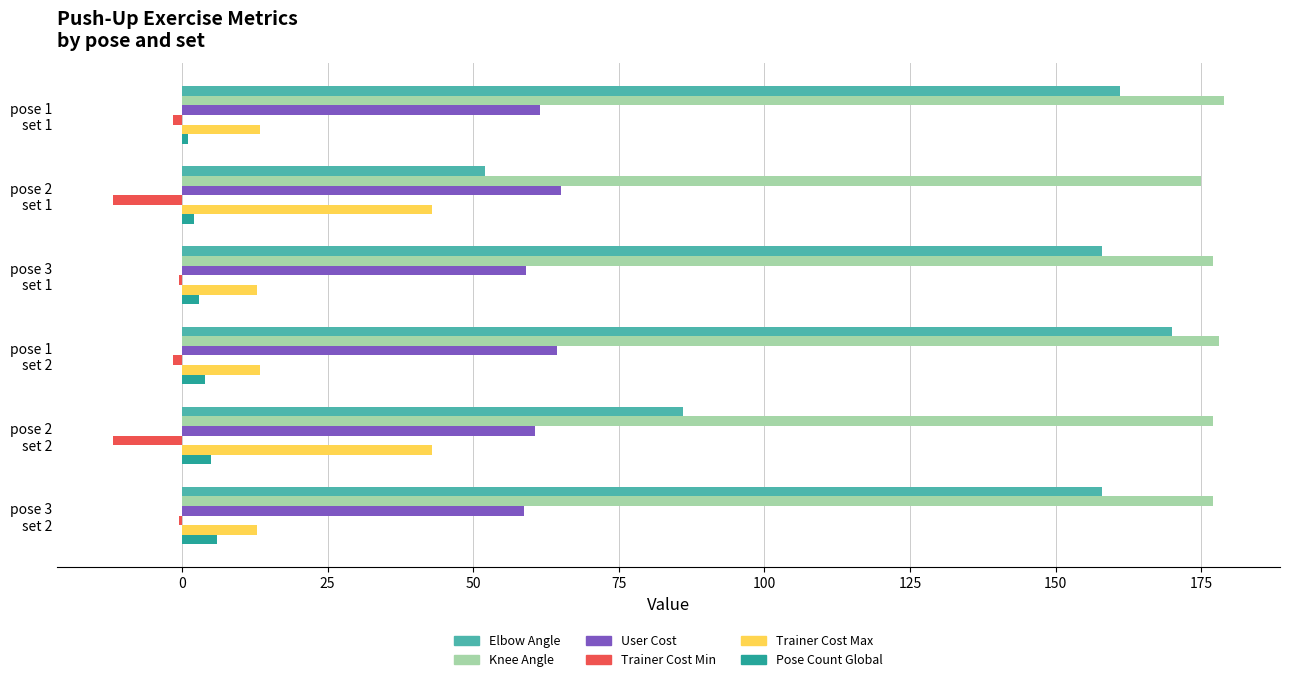

What is the greatest value displayed?

179.0